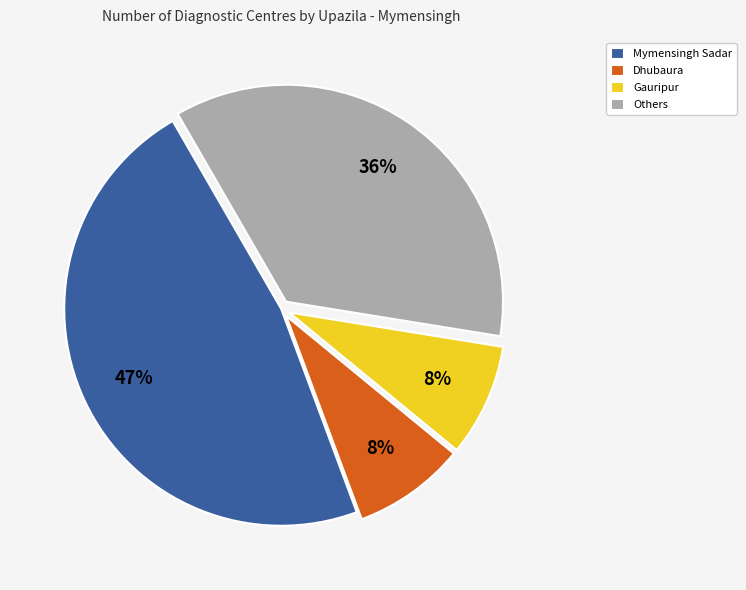

True or false: Others accounts for 25% of the total.

False